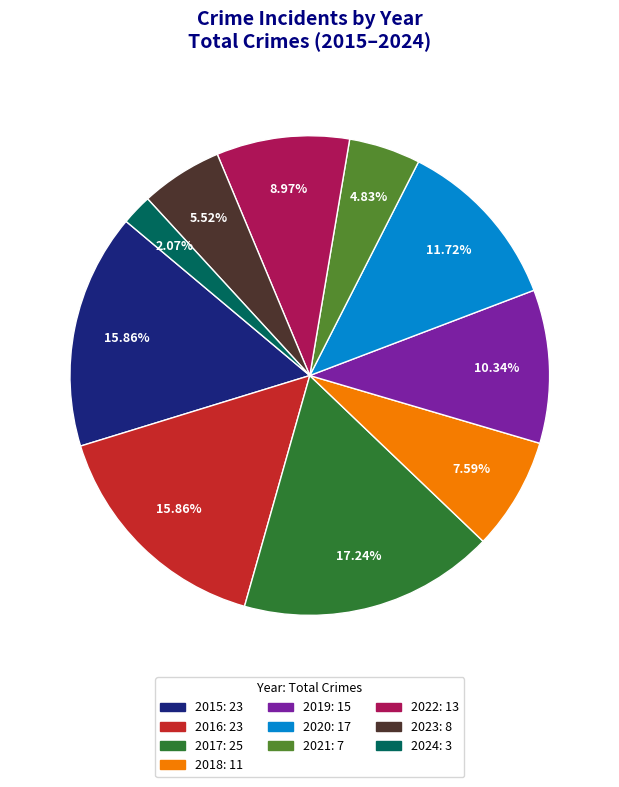

Which category has the biggest portion of the pie?

2017